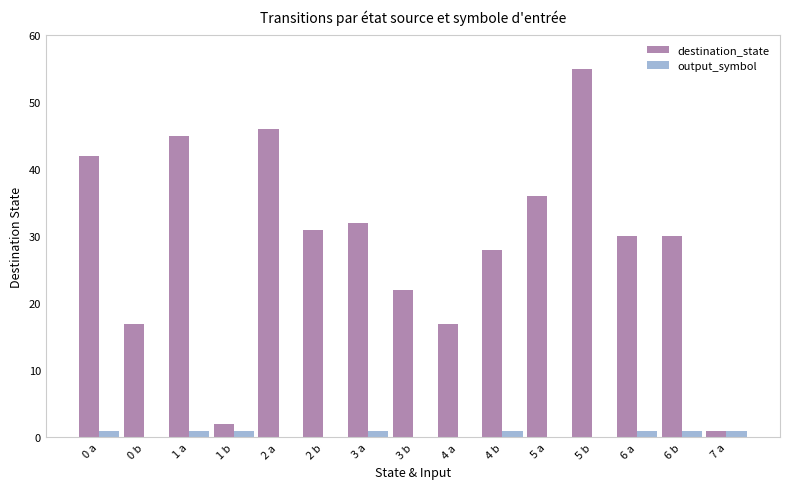

How many categories are shown in the chart?

15